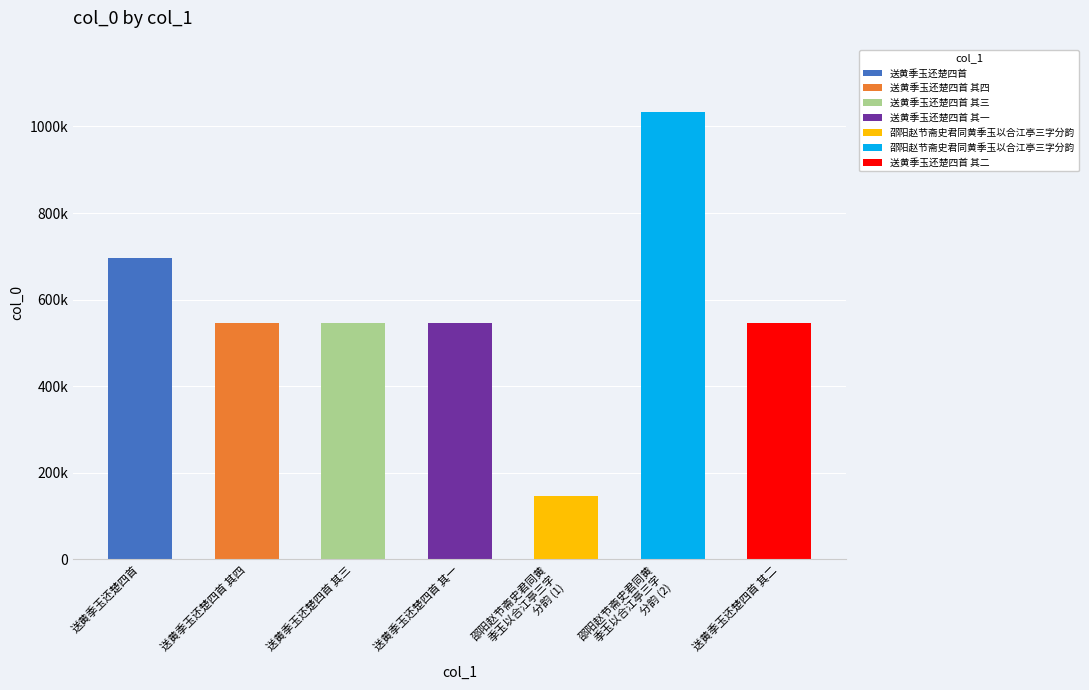

How many bars are there in total?

7